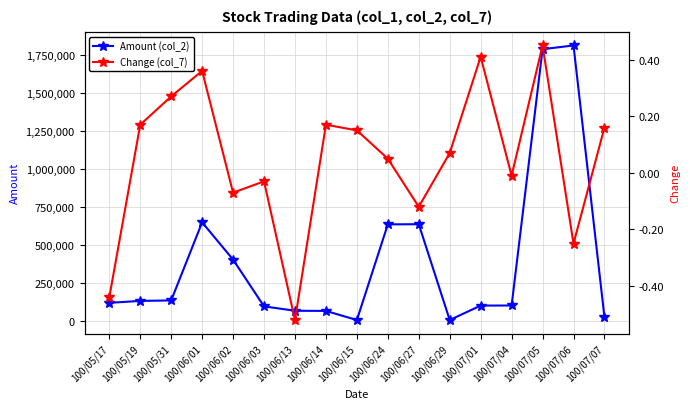

Which has a higher value, 100/07/07 or 100/06/14?

100/06/14